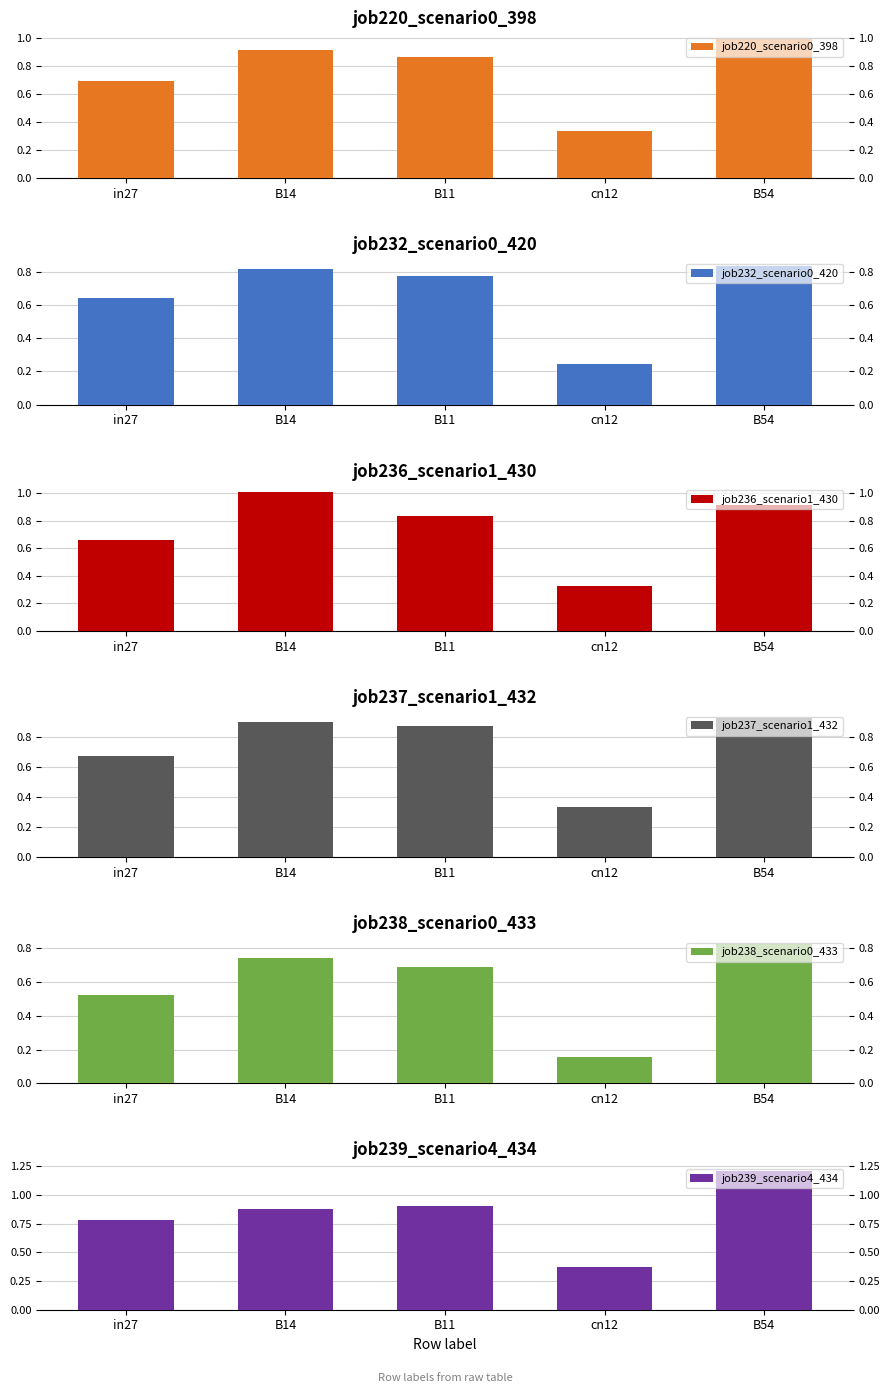

Reading left to right, transcribe all the data shown in this chart.

job220_scenario0_398: 0.7	0.9	0.9	0.3	1.0
job232_scenario0_420: 0.6	0.8	0.8	0.2	0.8
job236_scenario1_430: 0.7	1.0	0.8	0.3	0.9
job237_scenario1_432: 0.7	0.9	0.9	0.3	0.9
job238_scenario0_433: 0.5	0.7	0.7	0.2	0.8
job239_scenario4_434: 0.8	0.9	0.9	0.4	1.2